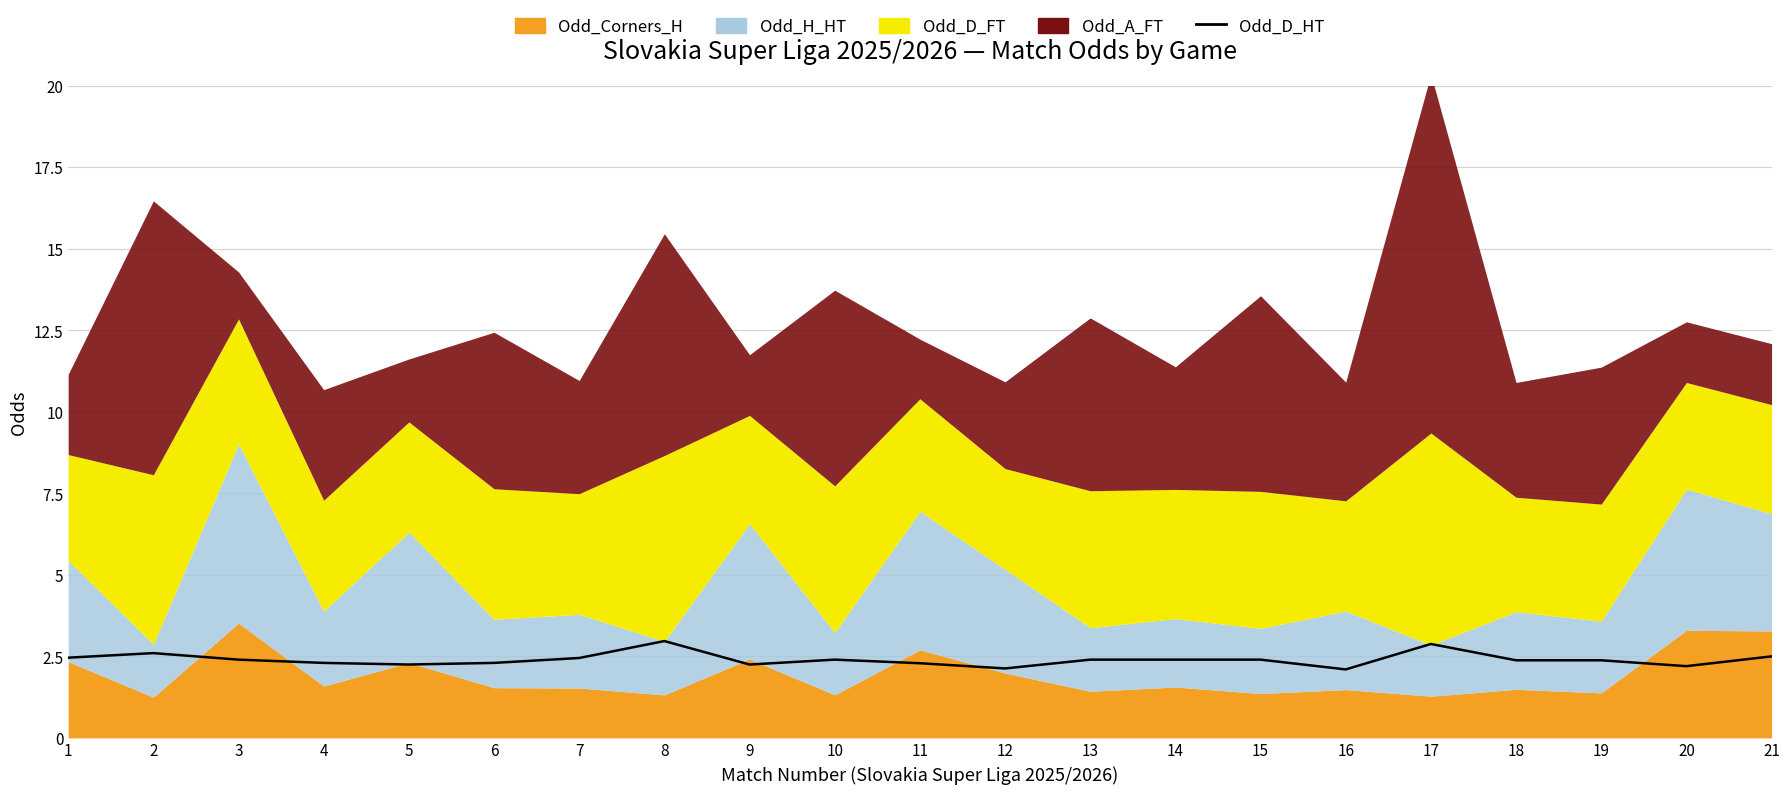

At which category does the data reach its first local valley?

5